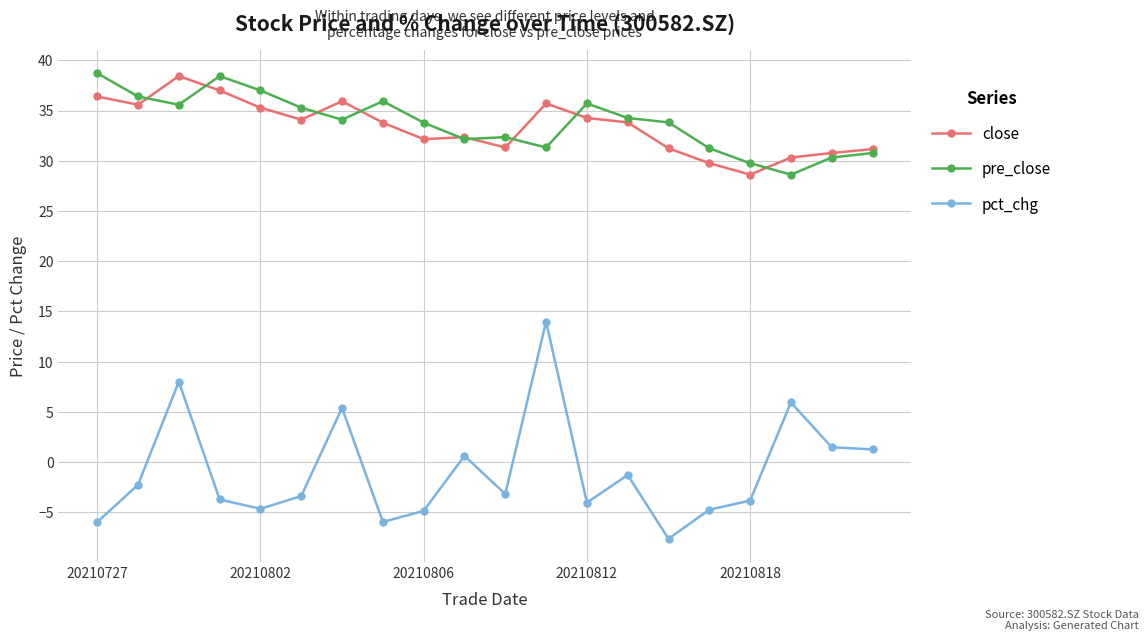

True or false: close and pct_chg intersect in this chart.

False